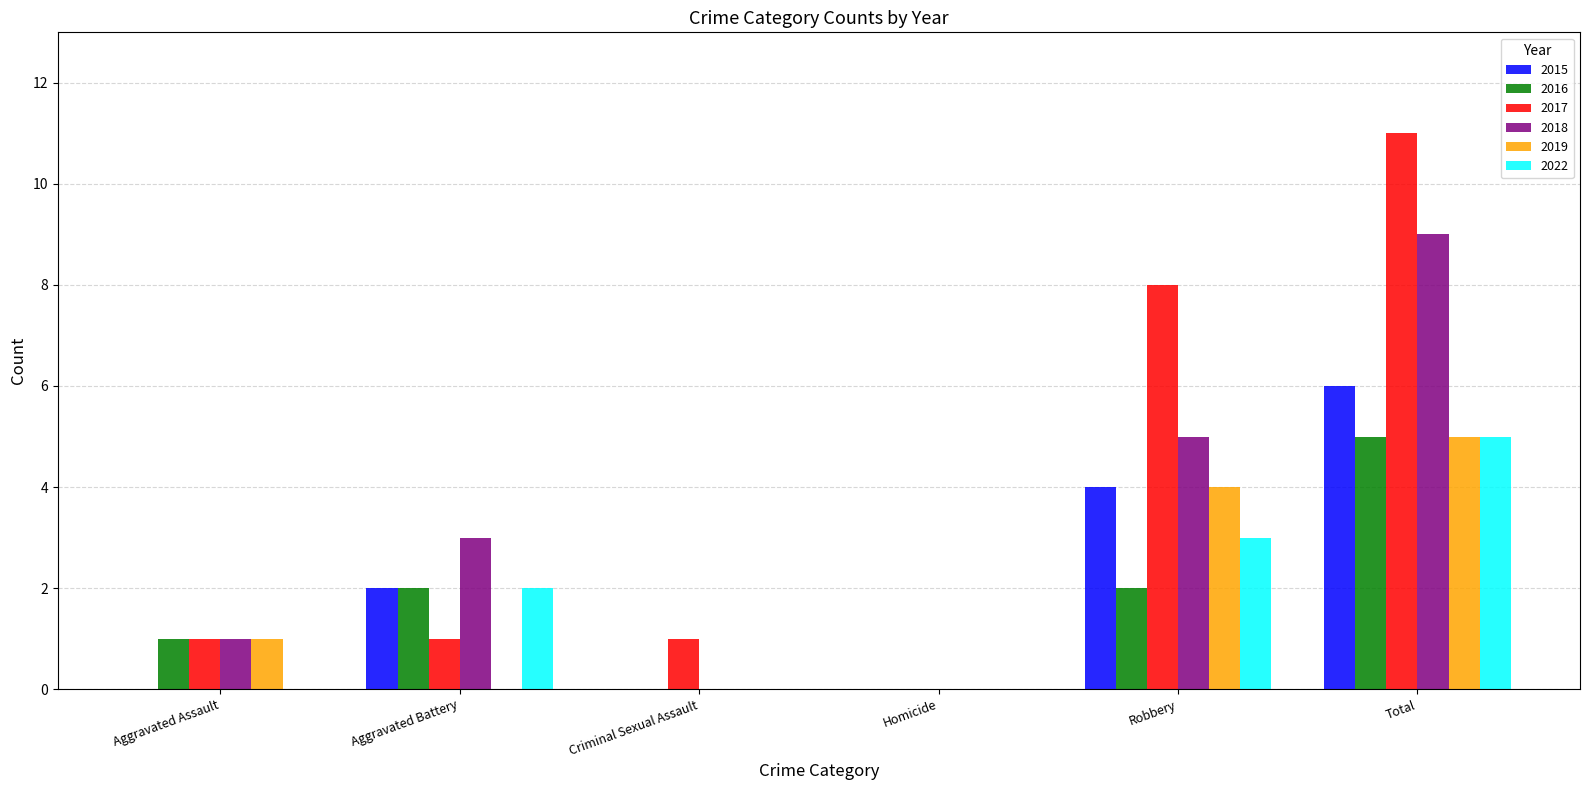

What is the maximum value shown in the chart?

11